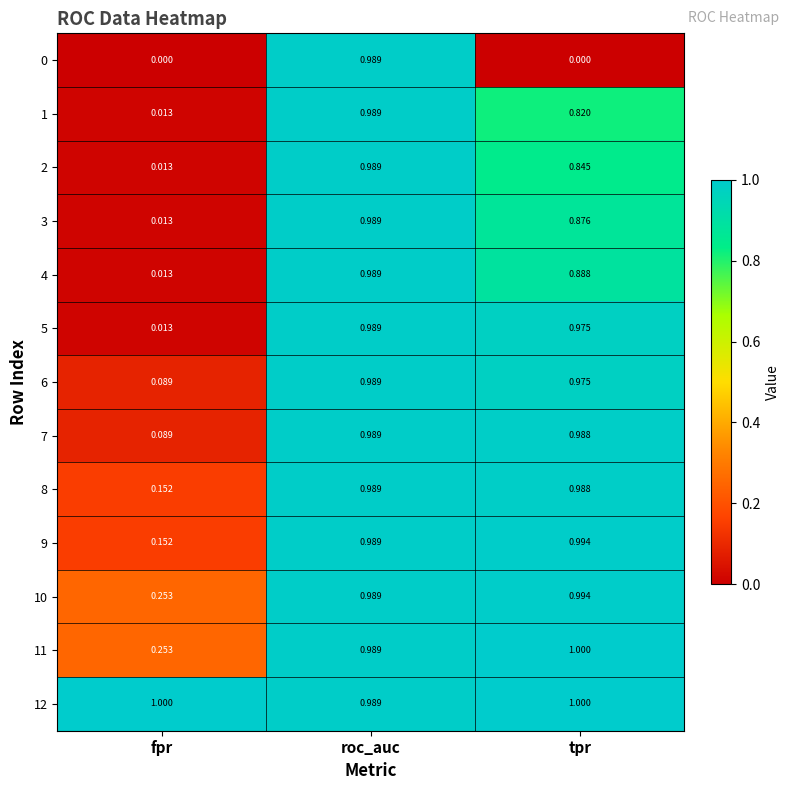

At how many categories does at least one series exceed 0?

3